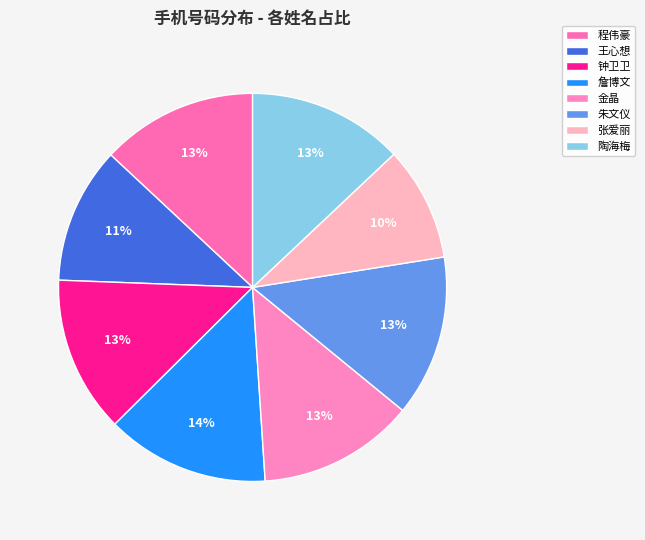

To the nearest percent, what percentage of the pie is 金晶?

13%